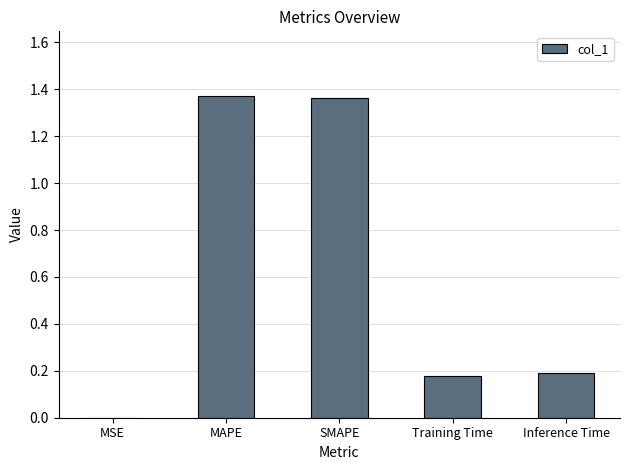

Which has a higher value, MAPE or Inference Time?

MAPE